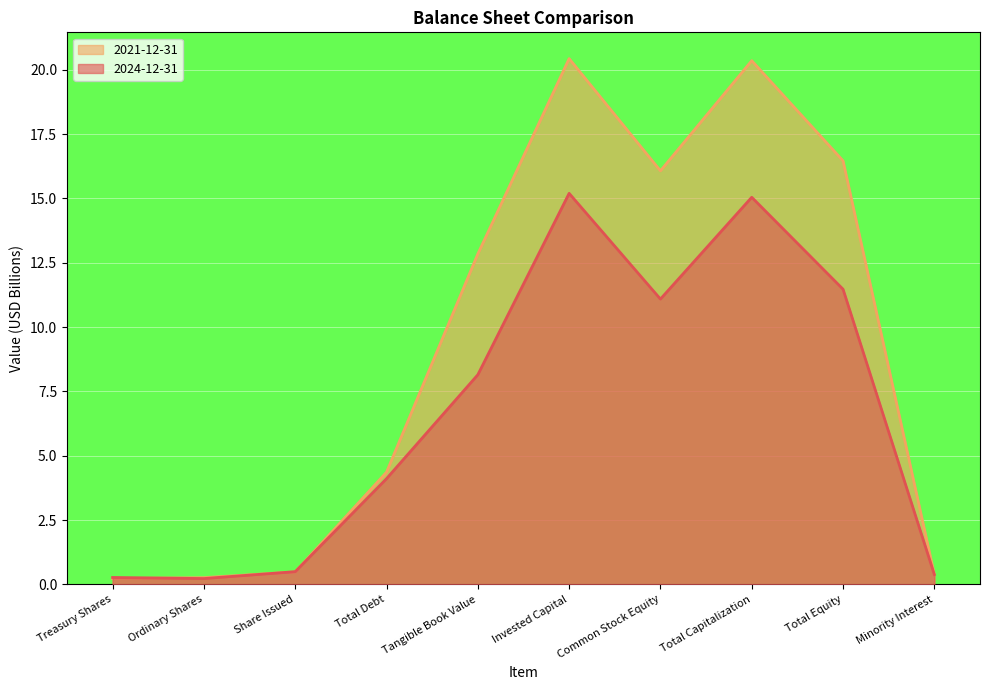

At which label does 2024-12-31 reach its minimum?

Ordinary Shares